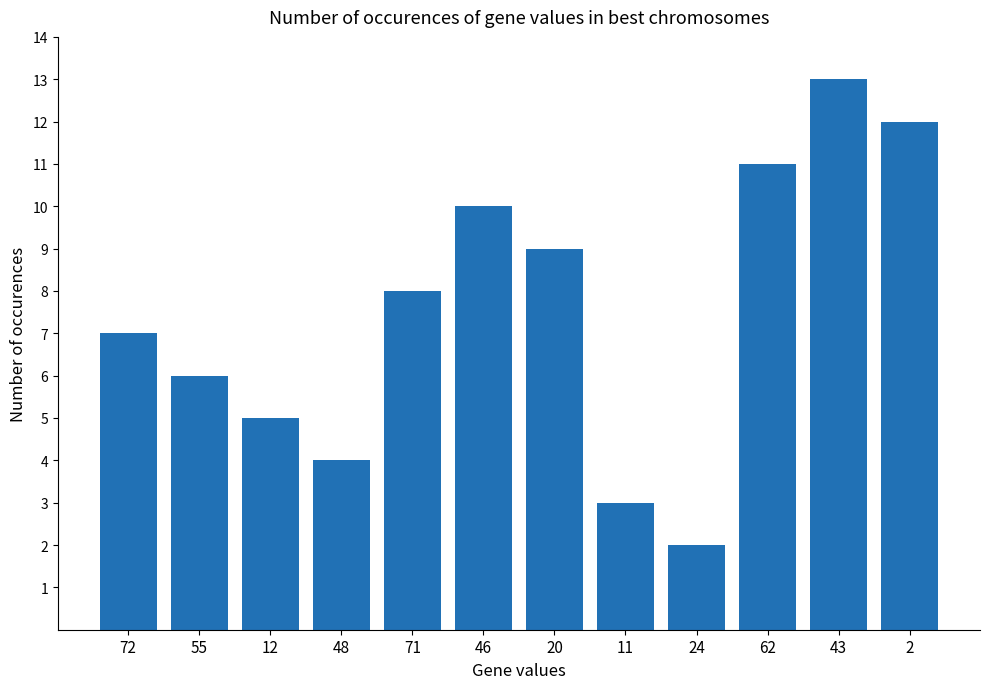

Rank the categories by value from lowest to highest.

24, 11, 48, 12, 55, 72, 71, 20, 46, 62, 2, 43